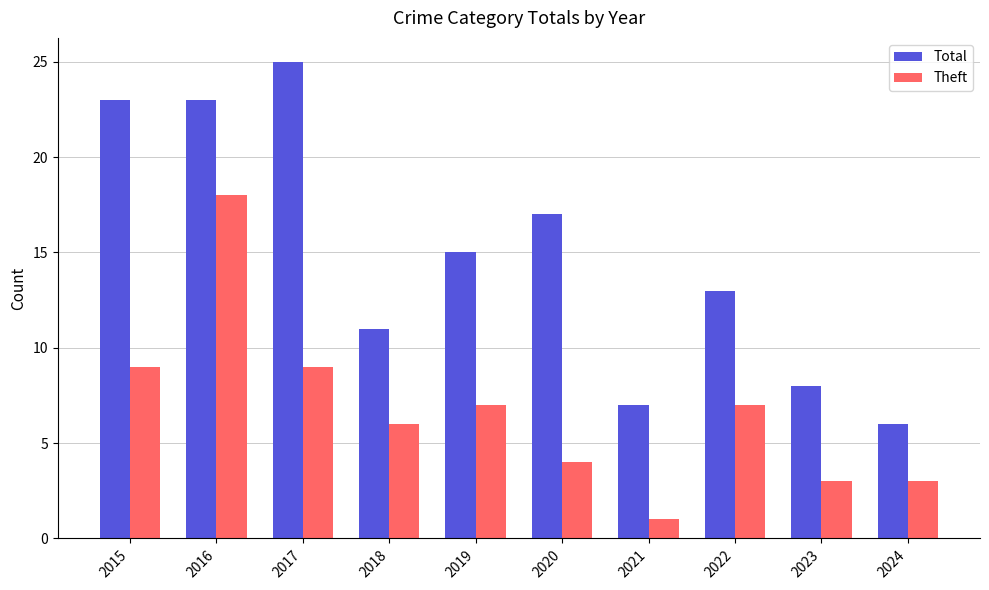

What is the sum of the Total values at 2017 and 2020?

42